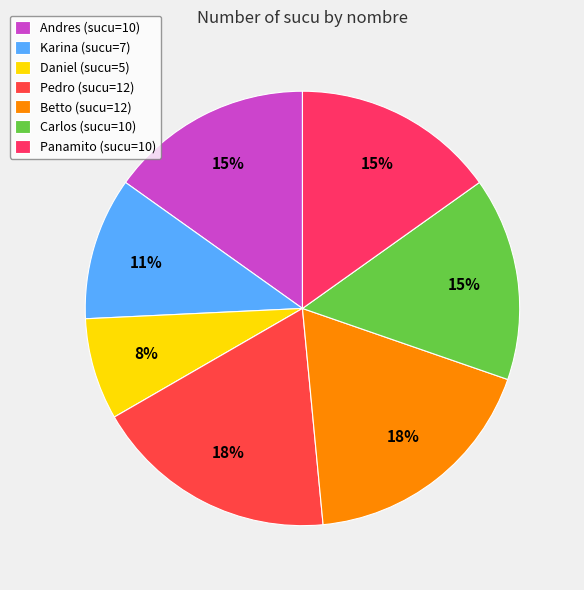

How many segments does this pie chart have?

7